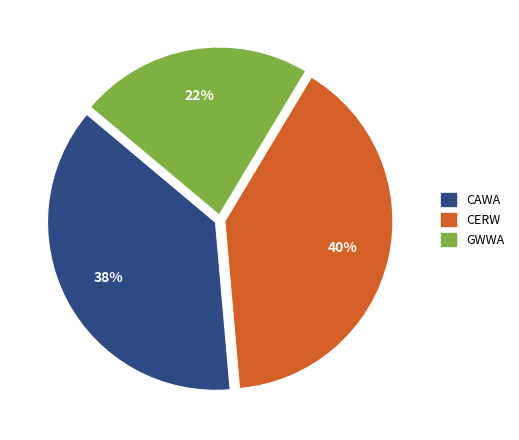

Count the number of slices in the pie.

3